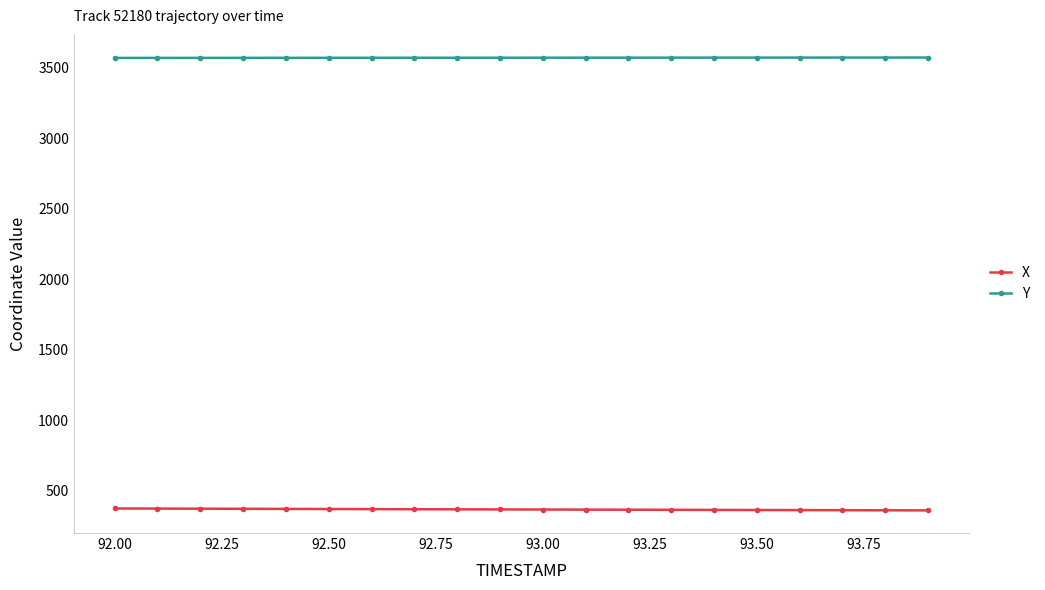

What is the sum of all Y values?

71388.5